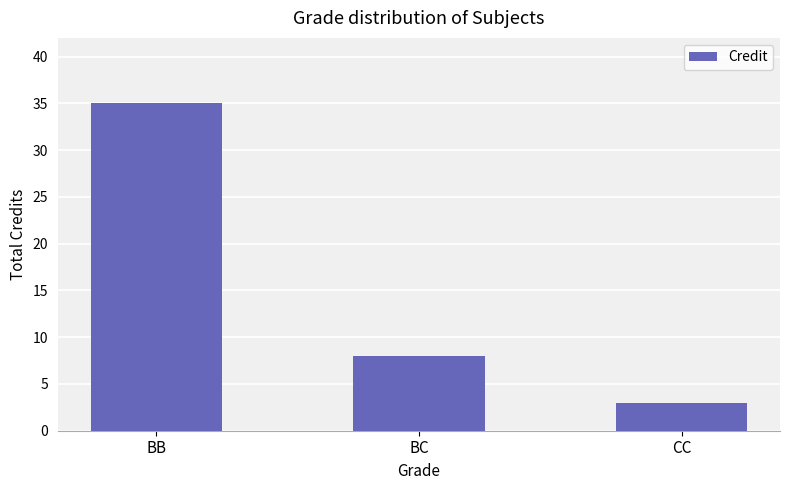

At which label is the value closest to 19?

BC